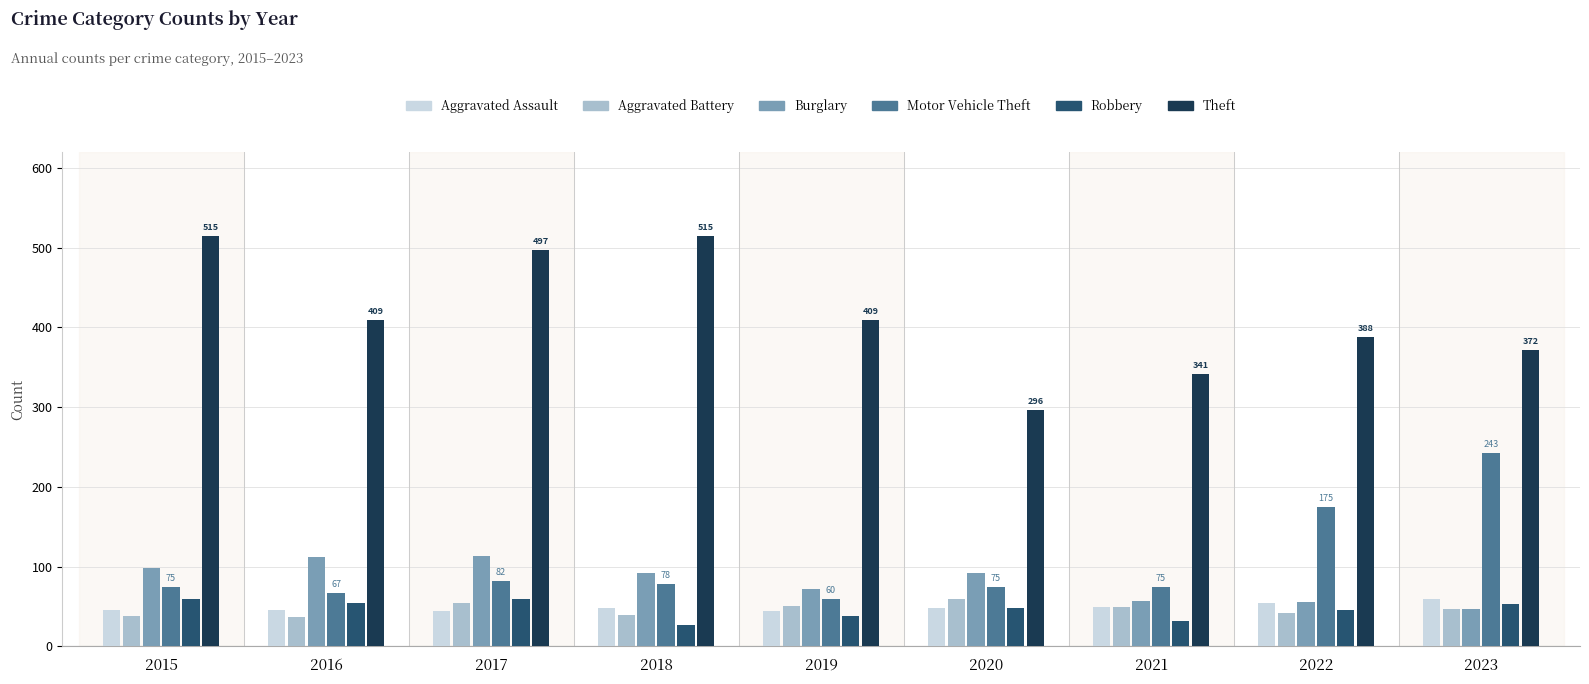

What is the approximate value of Aggravated Battery at 2015, to the nearest 5?

40